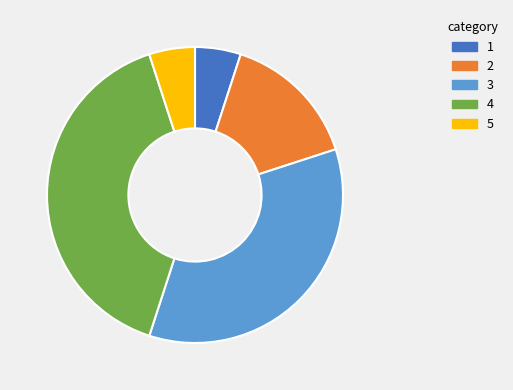

Does any single category account for the majority?

No